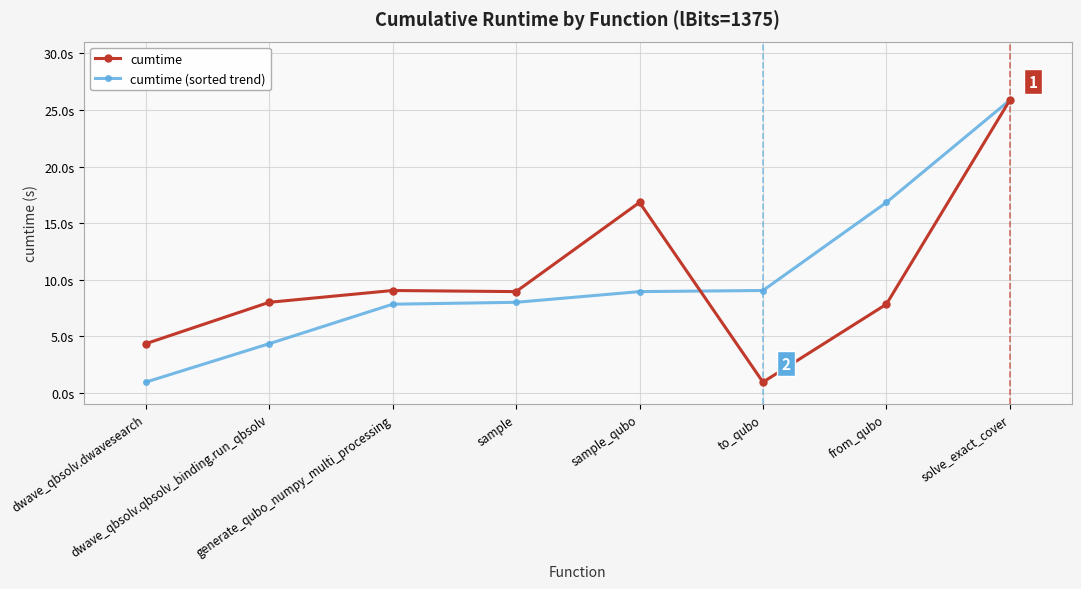

Does the chart have visible grid lines?

Yes